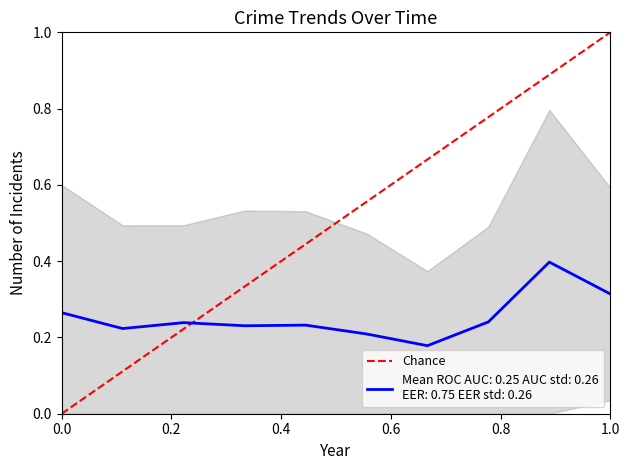

Count the values in the range 0 to 1.

2